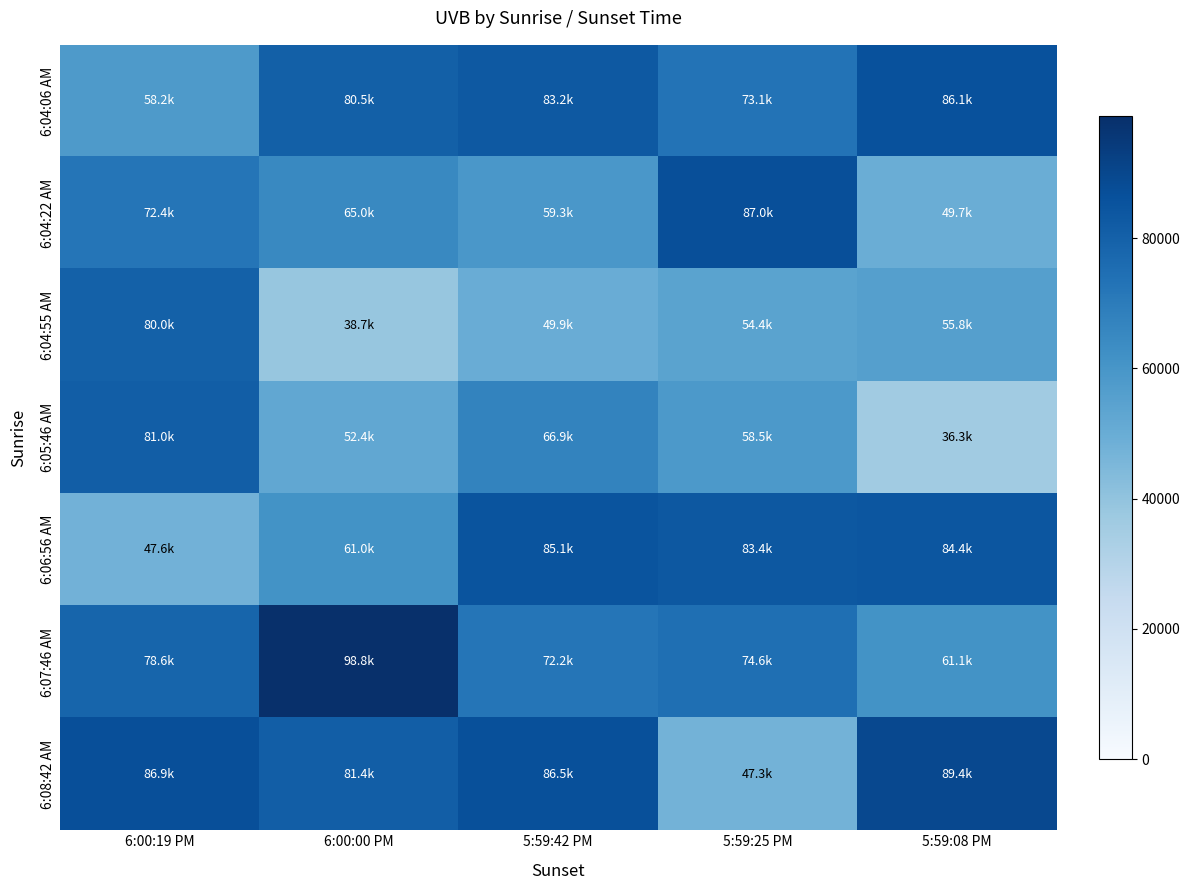

At 5:59:08 PM, list the series in order from largest to smallest.

6:08:42 AM, 6:04:06 AM, 6:06:56 AM, 6:07:46 AM, 6:04:55 AM, 6:04:22 AM, 6:05:46 AM